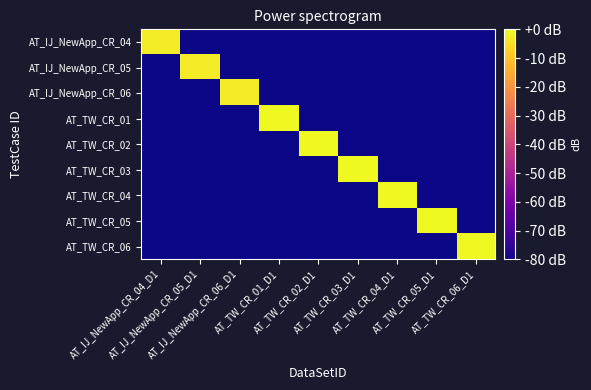

At which label does AT_TW_CR_06 reach its peak?

AT_TW_CR_06_D1